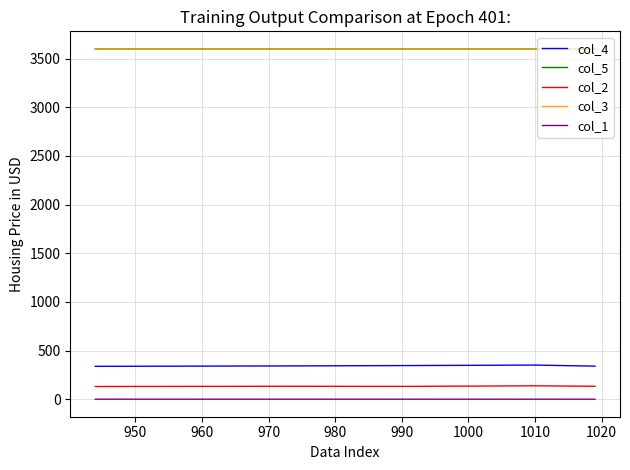

True or false: col_2 and col_5 cross at least once.

False